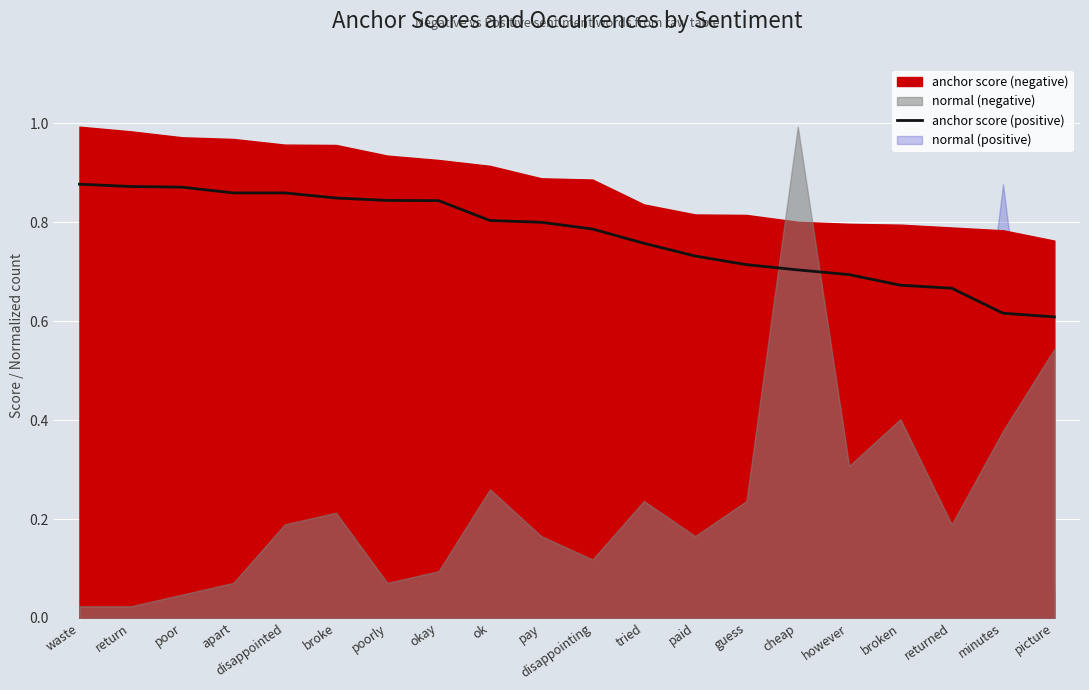

List the labels in order of value, smallest first.

picture, minutes, returned, broken, however, cheap, guess, paid, tried, disappointing, pay, ok, okay, poorly, broke, apart, disappointed, poor, return, waste